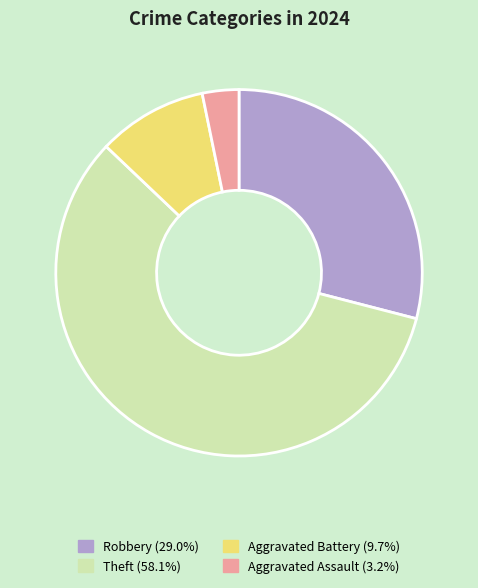

Which slice is the smallest?

Aggravated Assault